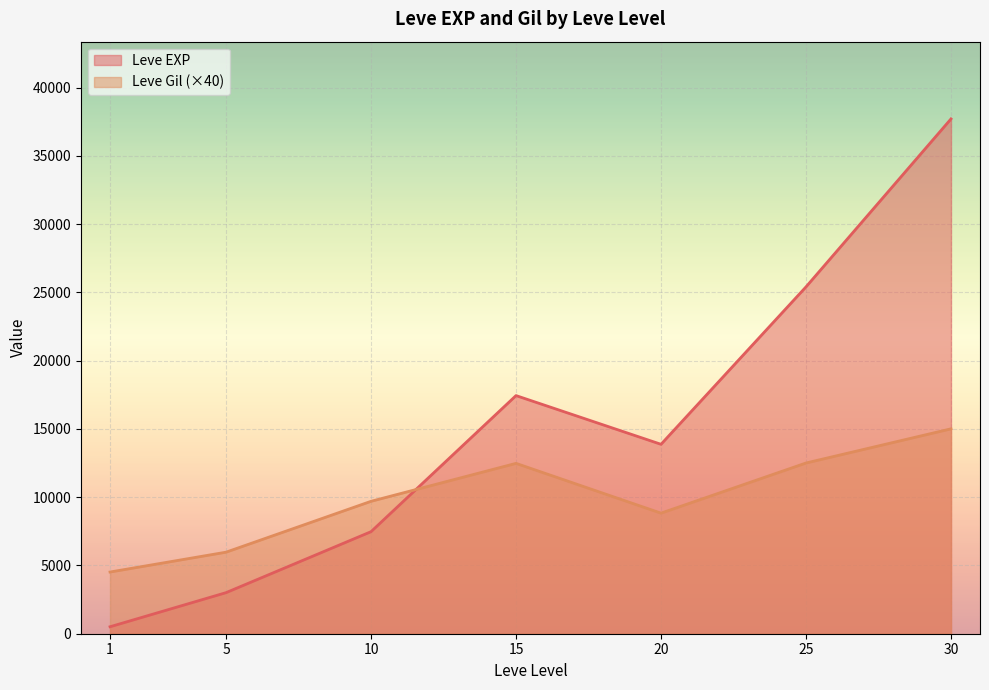

What is the maximum value for Leve Level?

30